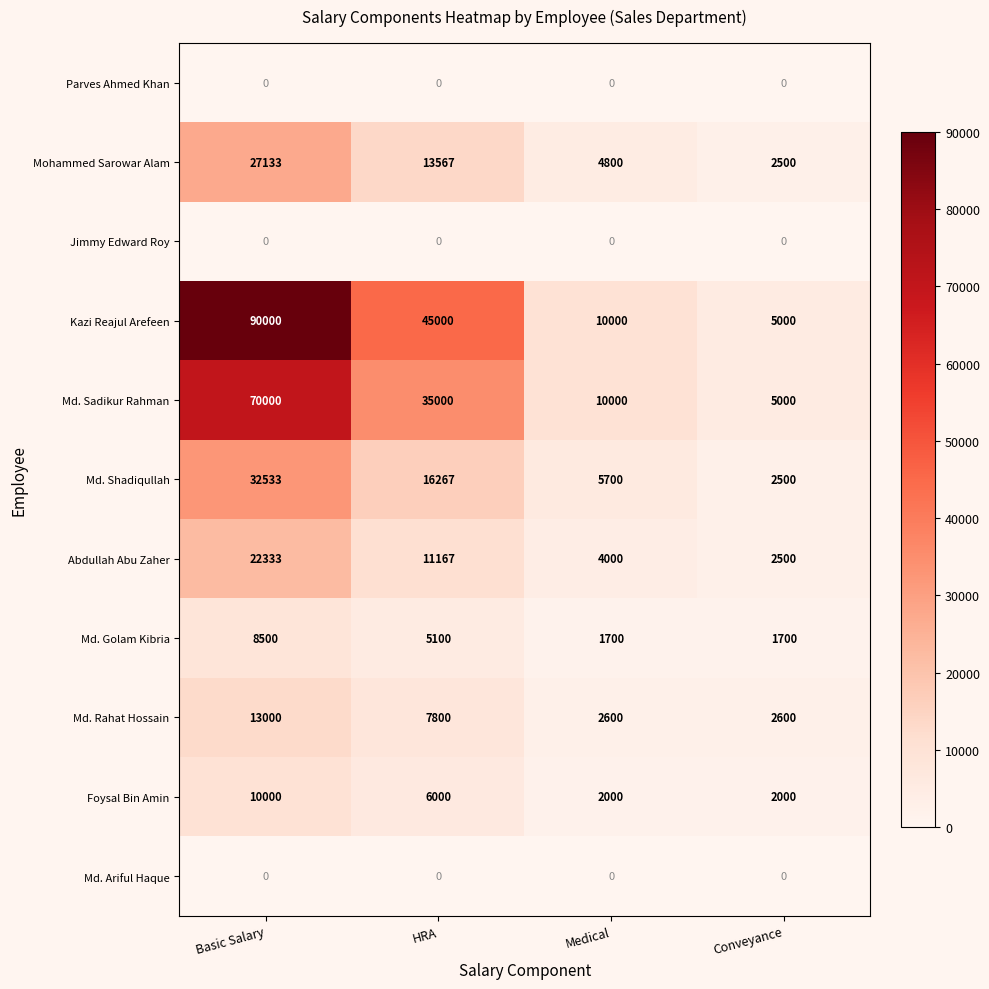

The value of Abdullah Abu Zaher at Medical is 4000. True or false?

True